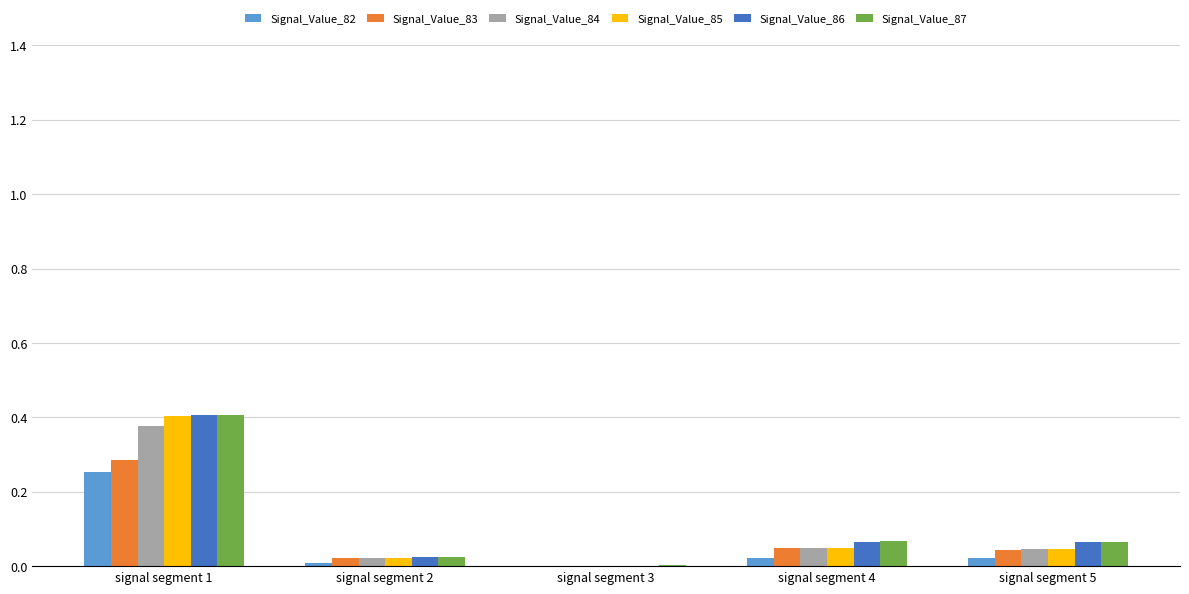

What is the sum of all Signal_Value_84 values?

0.5